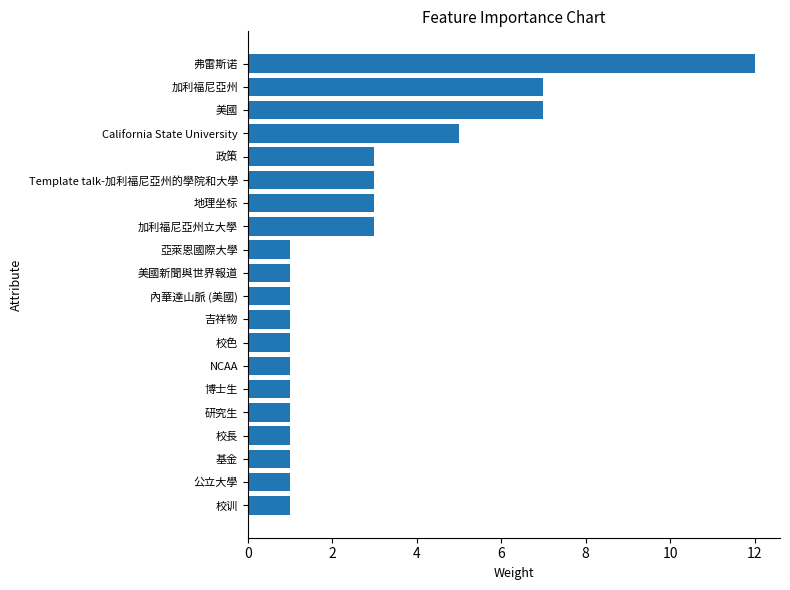

Reading top to bottom, transcribe all the data shown in this chart.

弗雷斯诺=12	加利福尼亞州=7	美國=7	California State University=5	政策=3	Template talk-加利福尼亞州的學院和大學=3	地理坐标=3	加利福尼亞州立大學=3	亞萊恩國際大學=1	美國新聞與世界報道=1	內華達山脈 (美國)=1	吉祥物=1	校色=1	NCAA=1	博士生=1	研究生=1	校長=1	基金=1	公立大學=1	校训=1